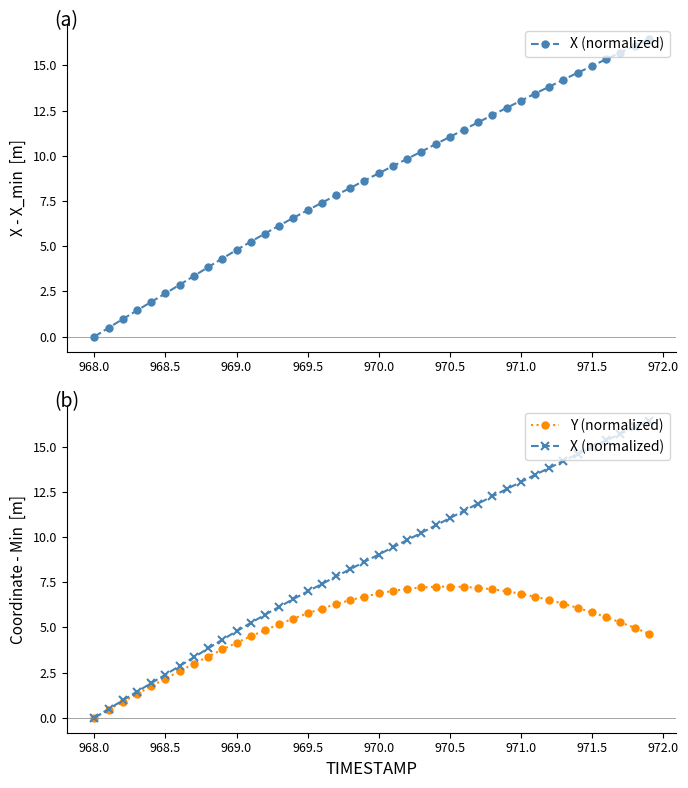

The value of Y (normalized) at 24 is 12.3. True or false?

False